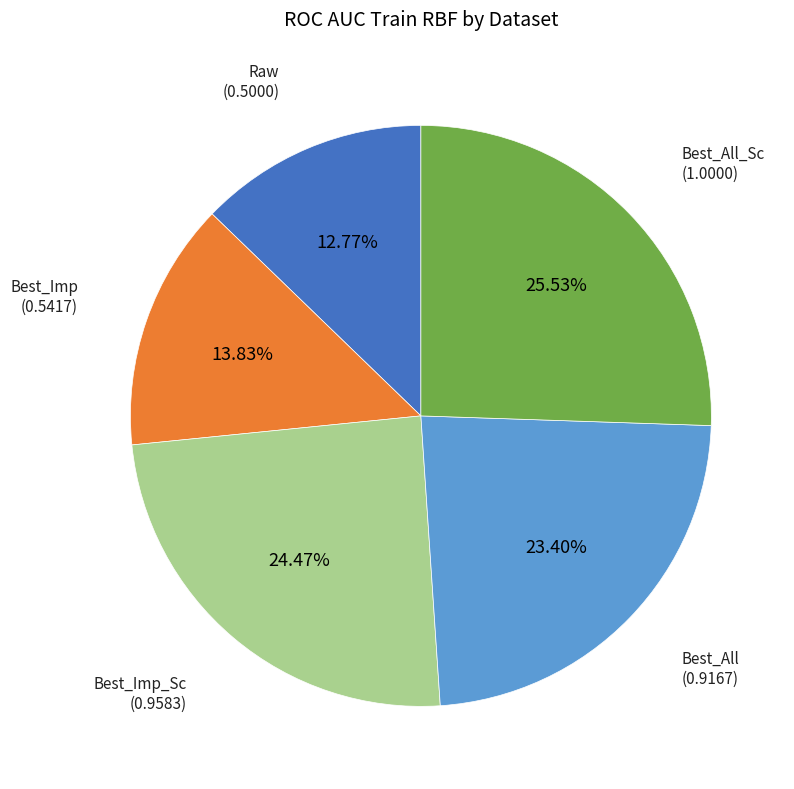

To the nearest percent, what is the average slice percentage?

20%